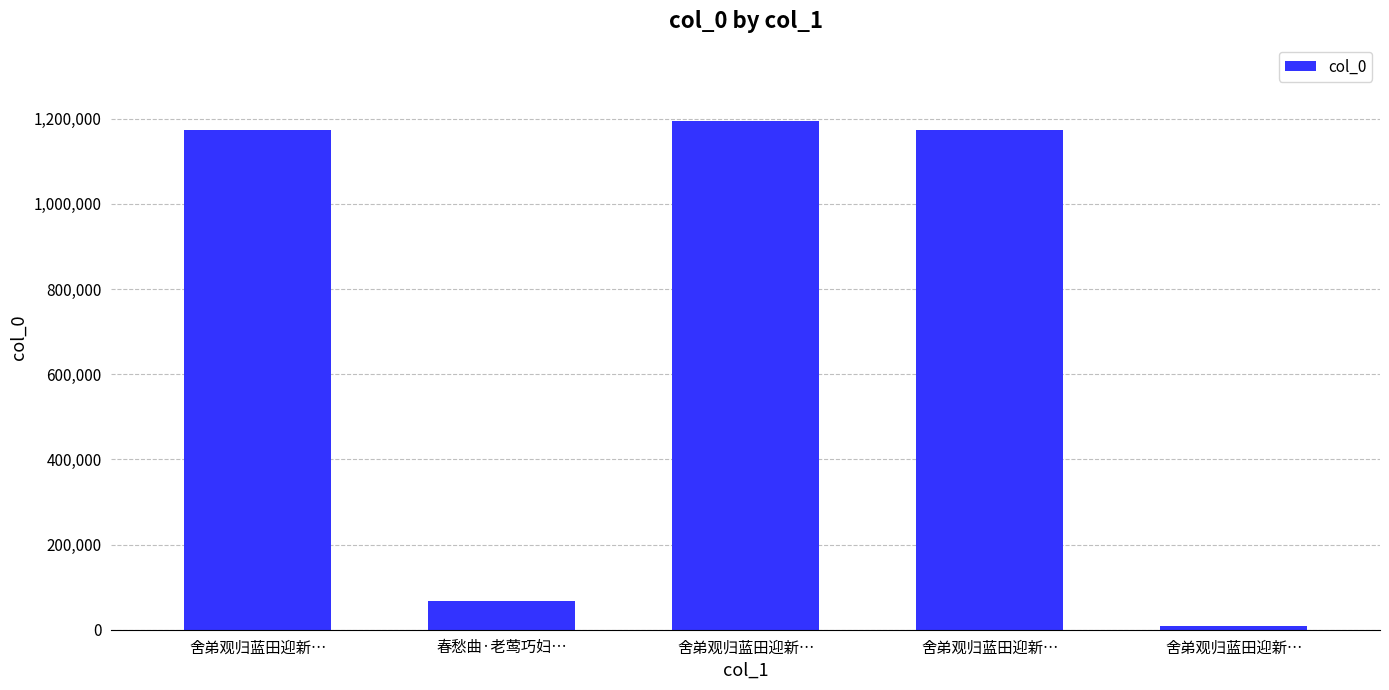

Read the value at 舍弟观归蓝田迎新…, to the nearest 50.

8700